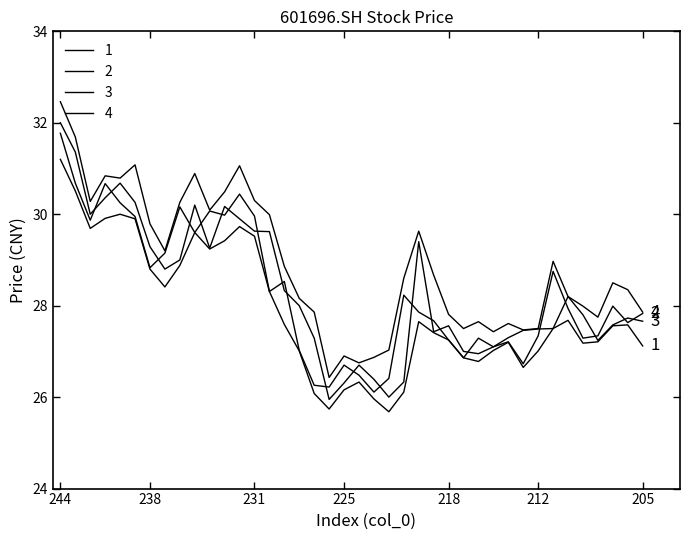

Is this an area chart (filled region under the line)?

No